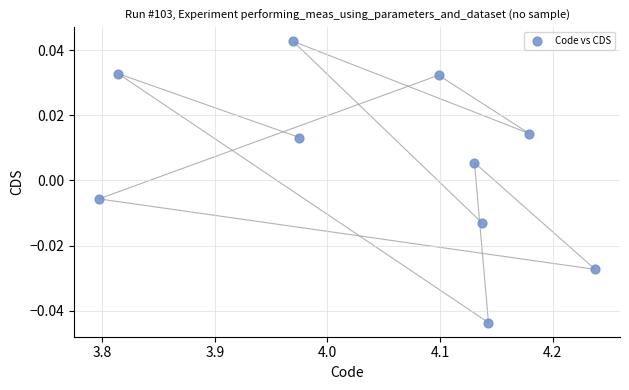

What is the range of X values (max minus min)?

0.4